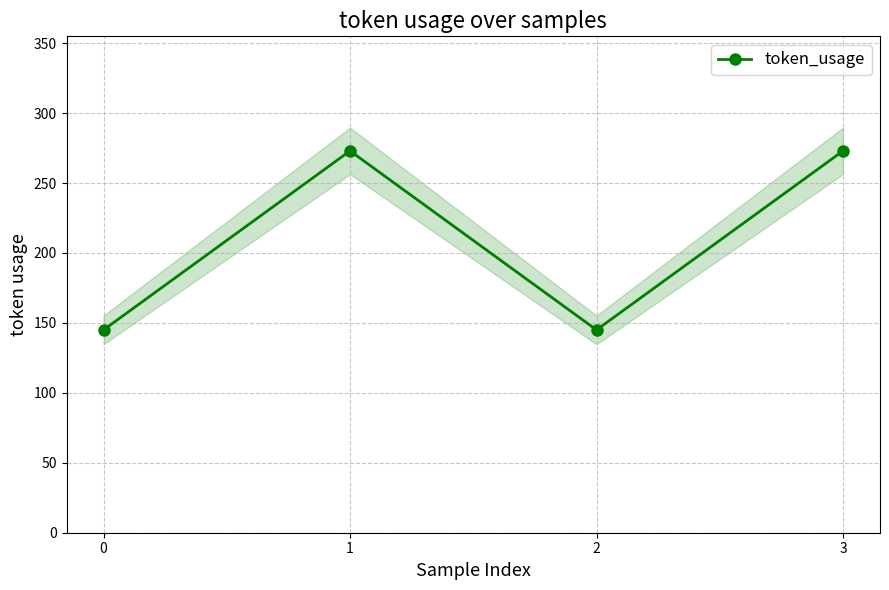

Rank the categories by value from highest to lowest.

1, 3, 0, 2